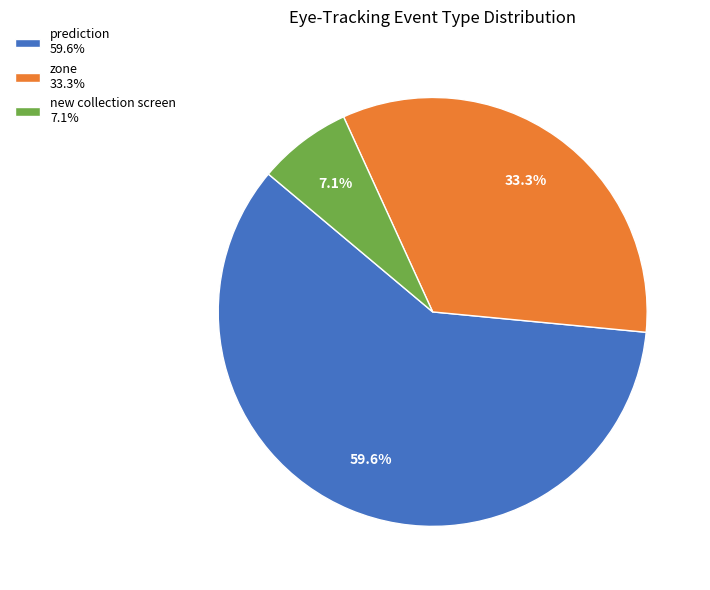

Which category has the biggest portion of the pie?

prediction 59.6%